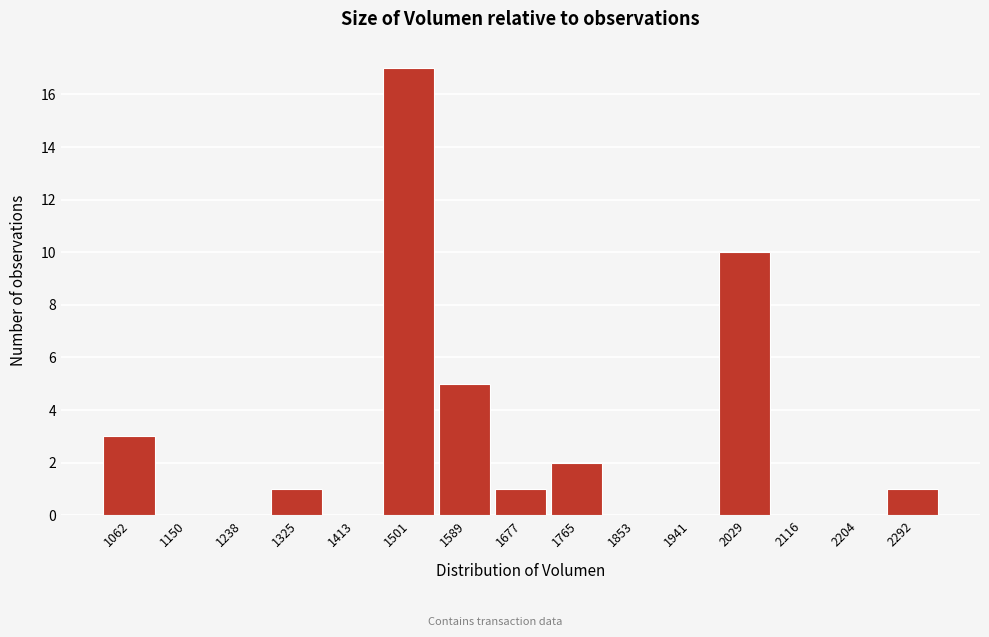

Reading left to right, transcribe all the data shown in this chart.

1062=3	1150=0	1238=0	1325=1	1413=0	1501=17	1589=5	1677=1	1765=2	1853=0	1941=0	2029=10	2116=0	2204=0	2292=1